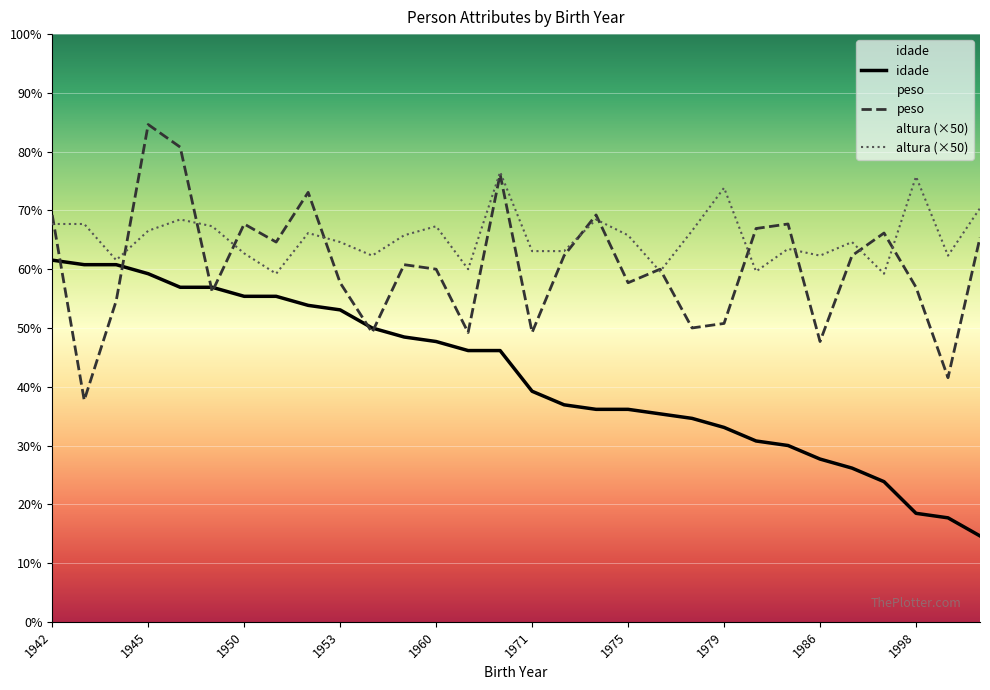

What is the difference between the highest and lowest values at 1952?

93.3